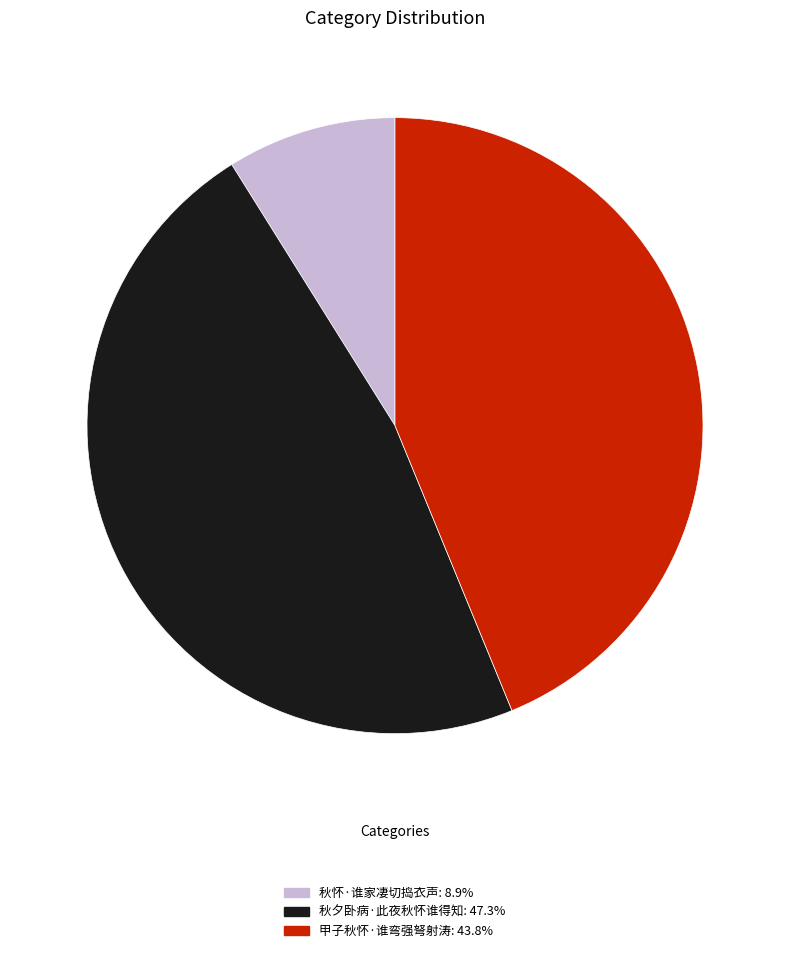

Combined, do 秋怀·谁家凄切捣衣声: 8.9% and 秋夕卧病·此夜秋怀谁得知: 47.3% account for over 50%?

Yes